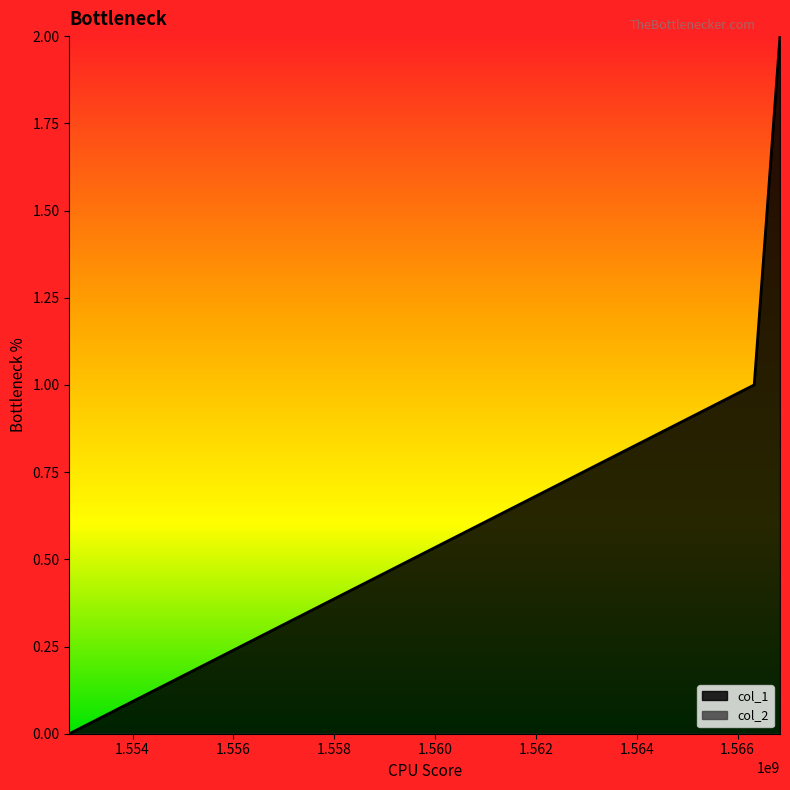

What is the average value?

1